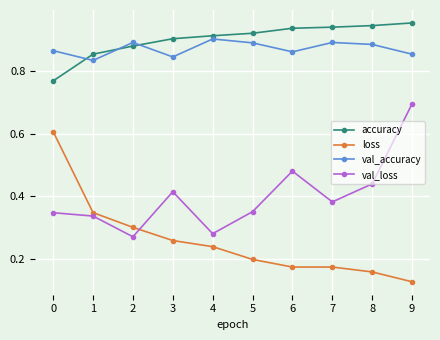

Is the value of accuracy at 3 greater than the value of val_accuracy at 8?

Yes